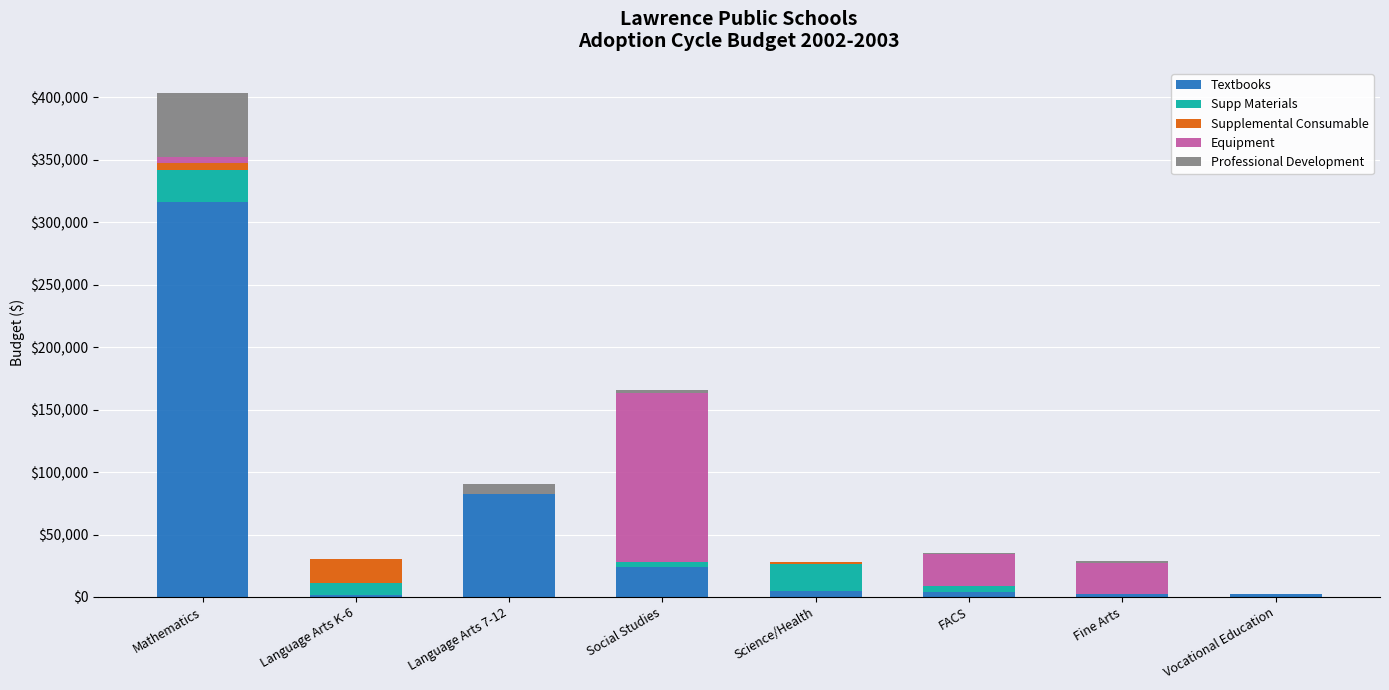

Count the number of categories in the chart.

8